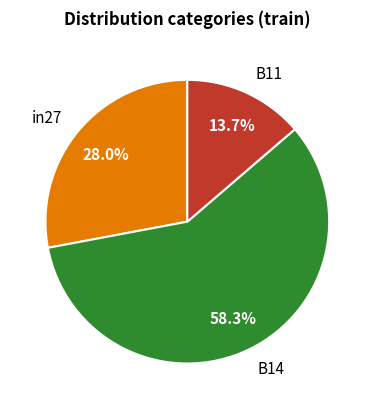

Which category accounts for the majority?

B14